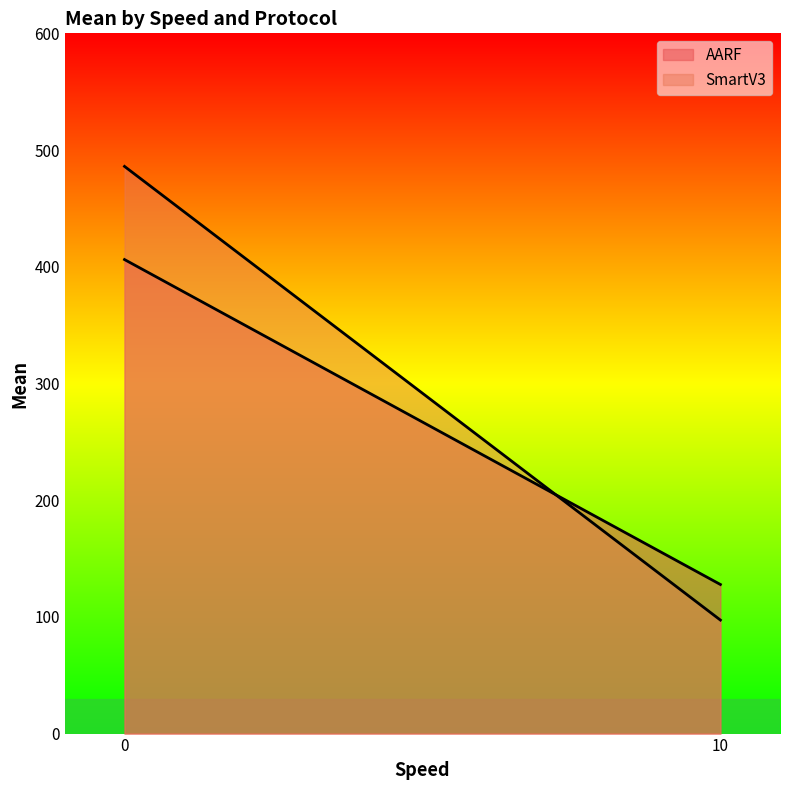

What is the value of the AARF point at the 2nd from the left?

127.7